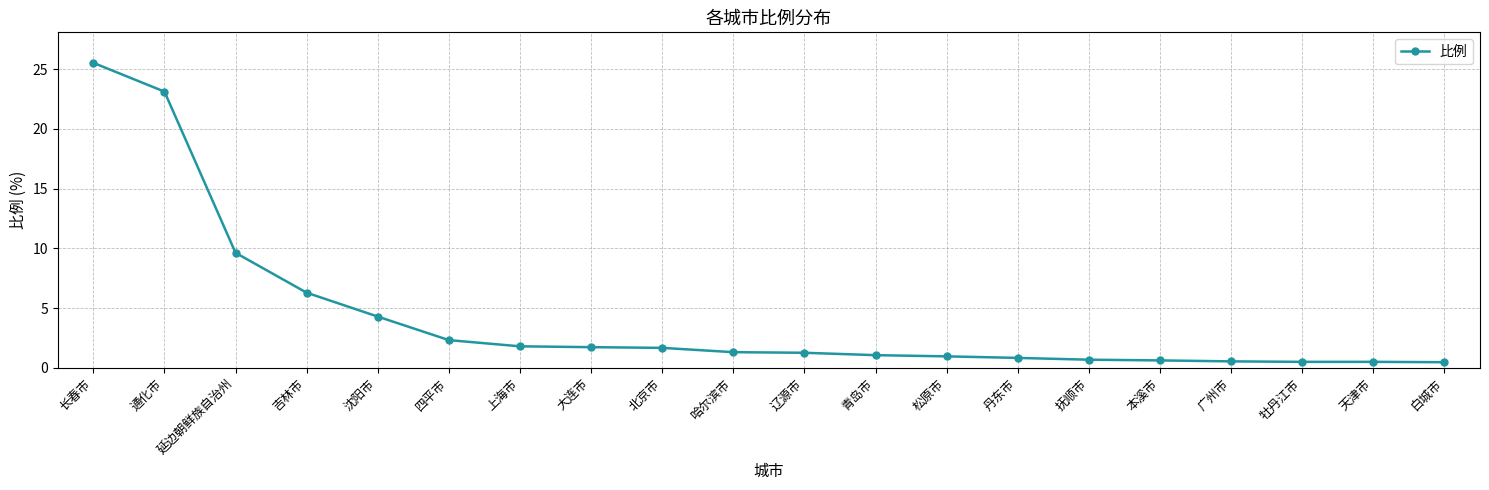

What is the average value?

4.3